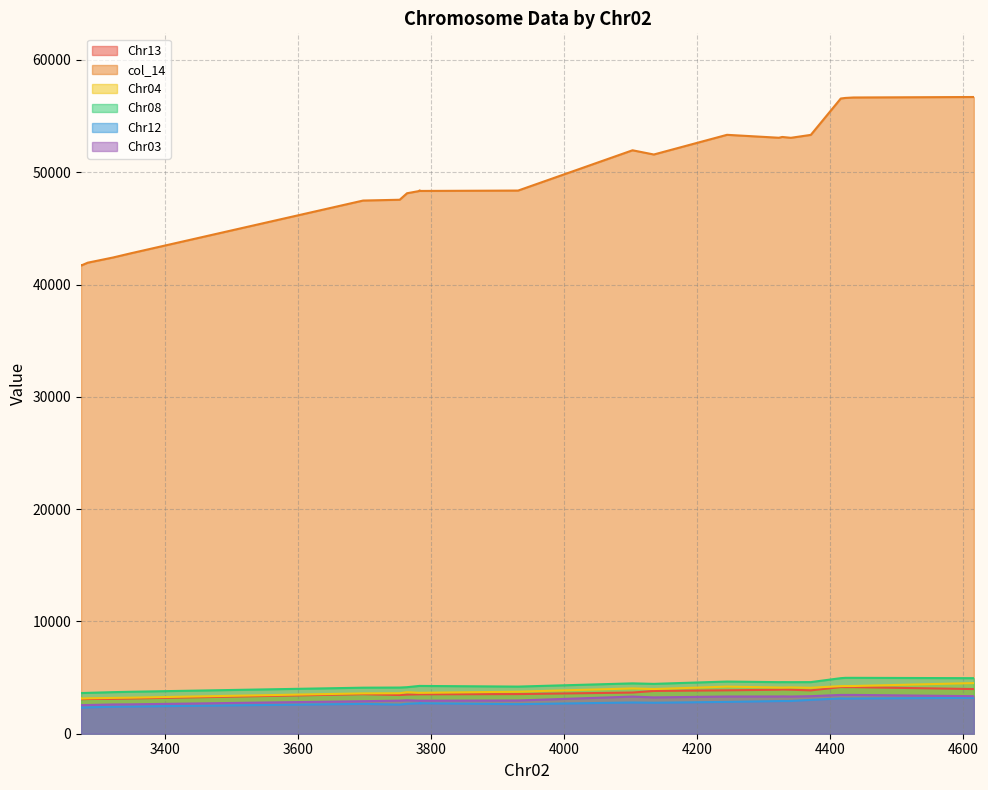

True or false: Chr13 and Chr04 cross at least once.

False